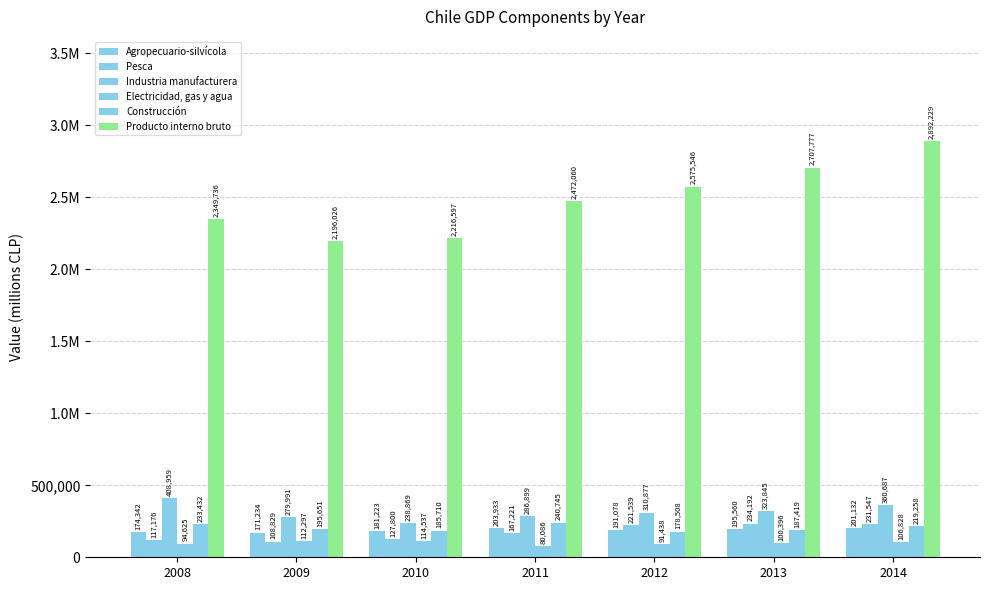

Does the chart contain any negative values?

No